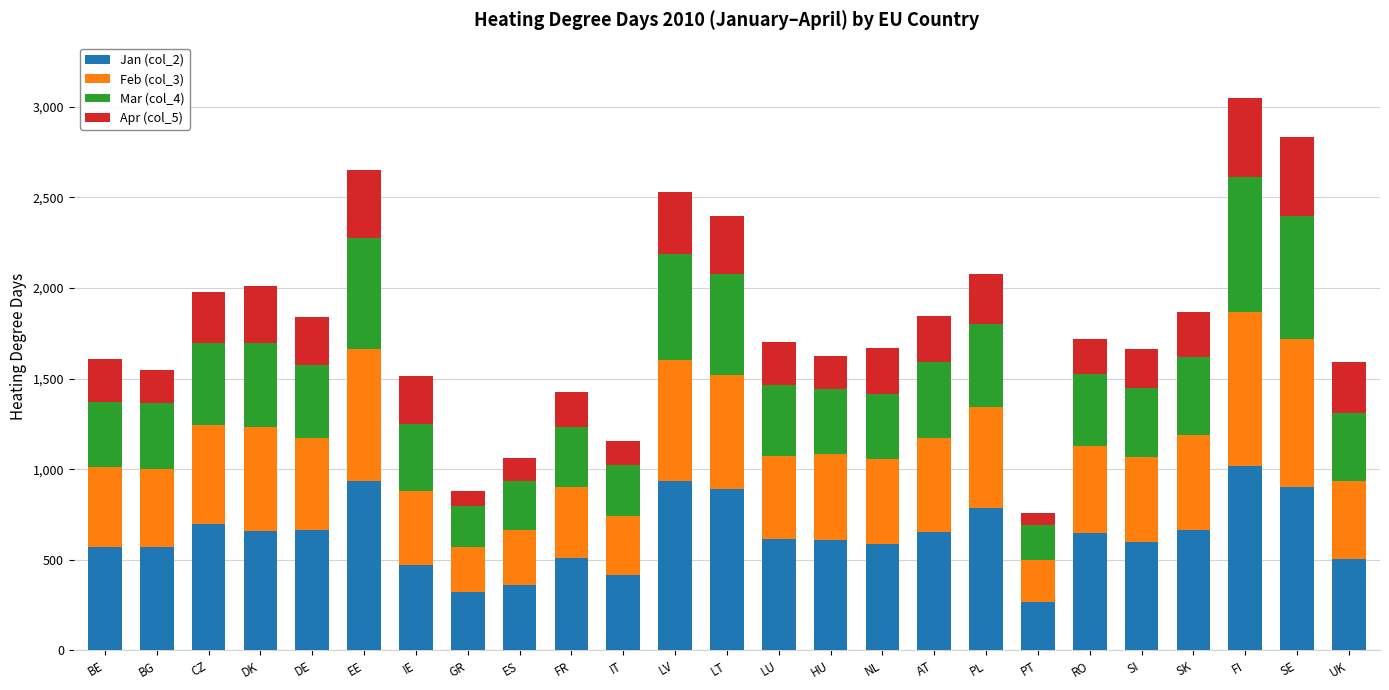

What is the minimum value for Jan (col_2)?

268.2